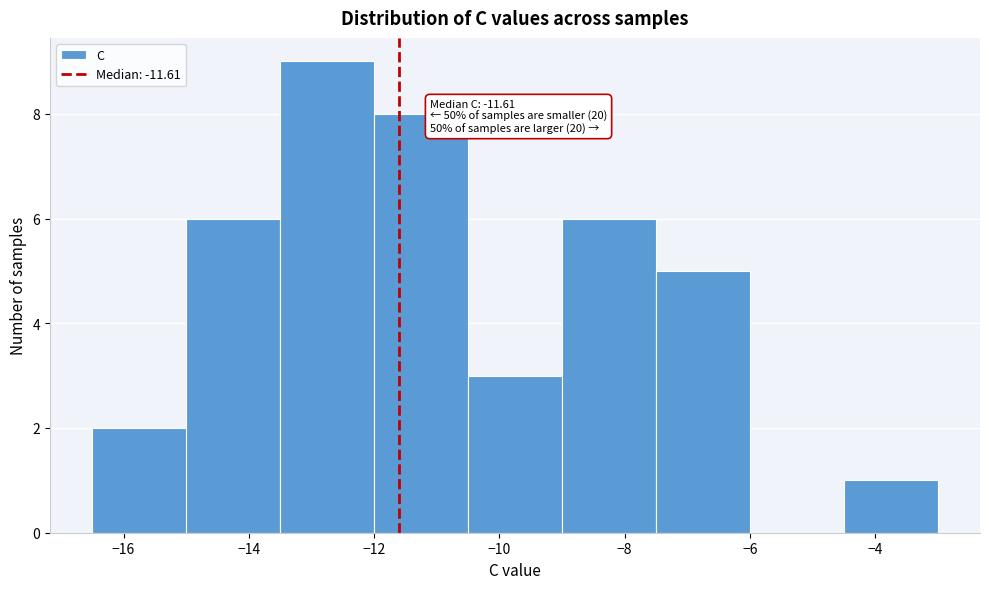

Which range on the x-axis has the tallest bar?

-13.5 to -12.0